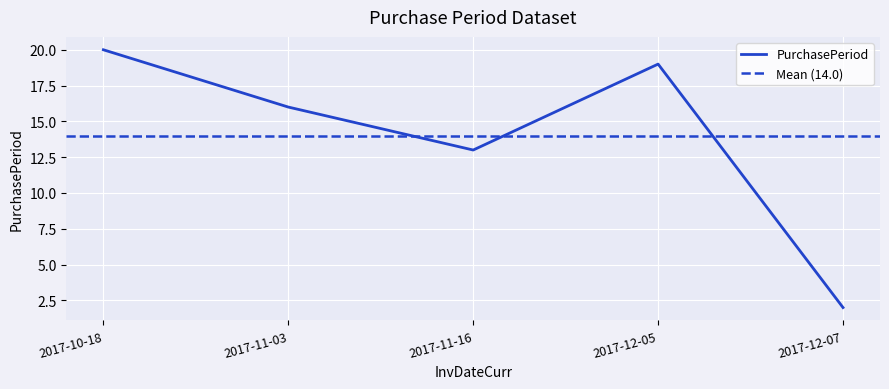

Where does the data first go above 16?

2017-10-18